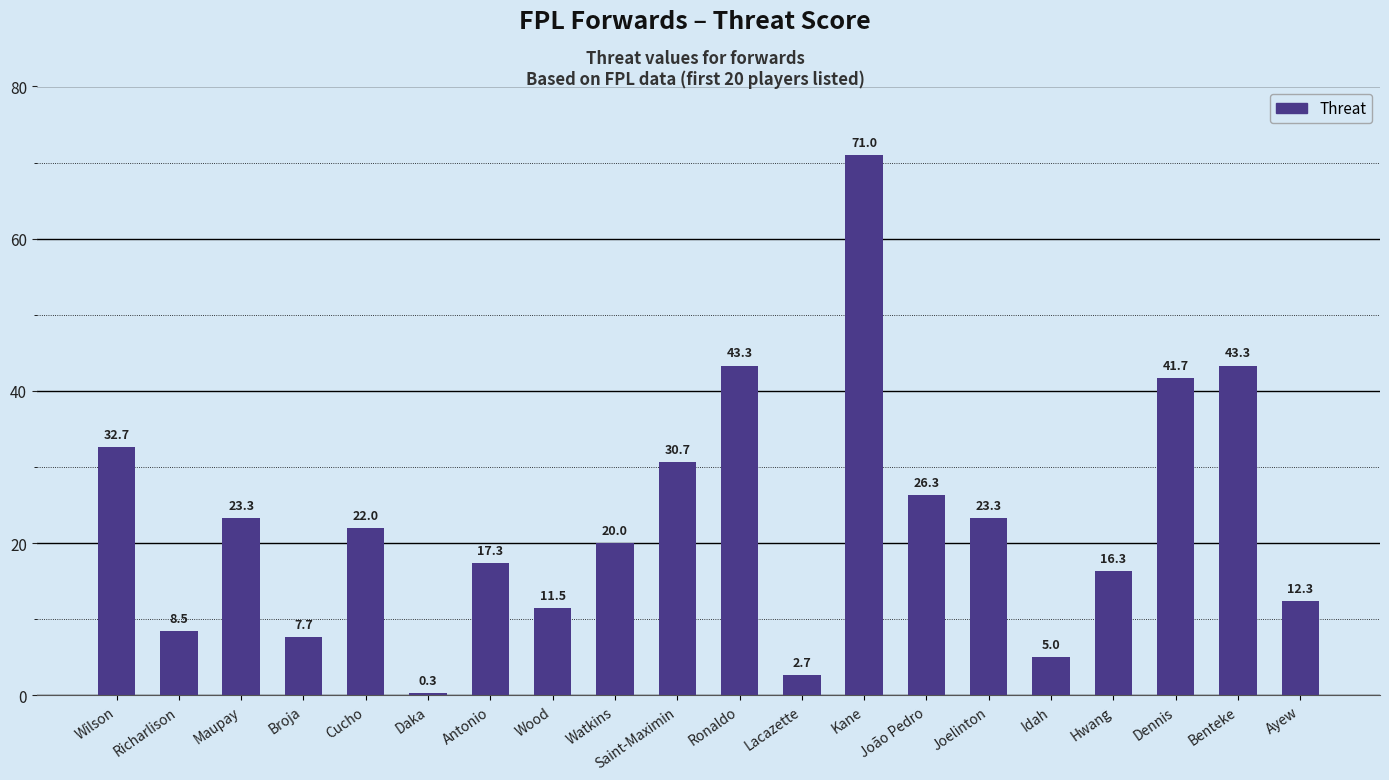

Count the number of data series in this chart.

1